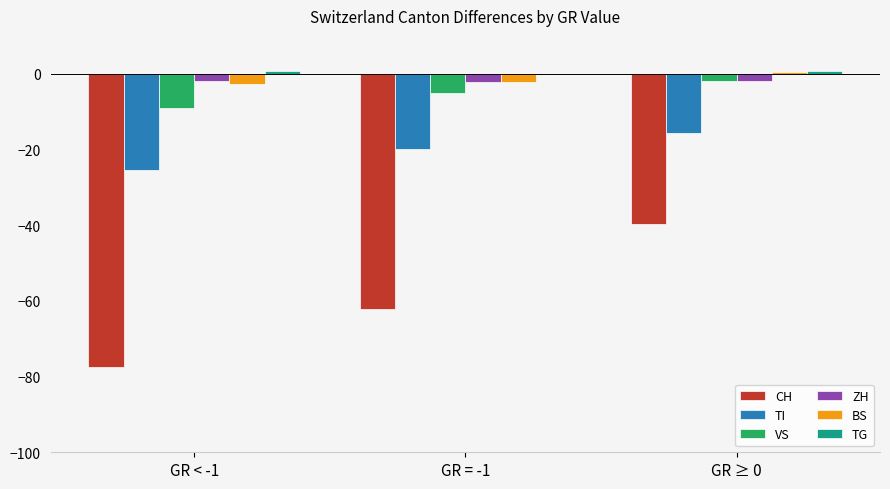

What is the maximum value shown in the chart?

0.7